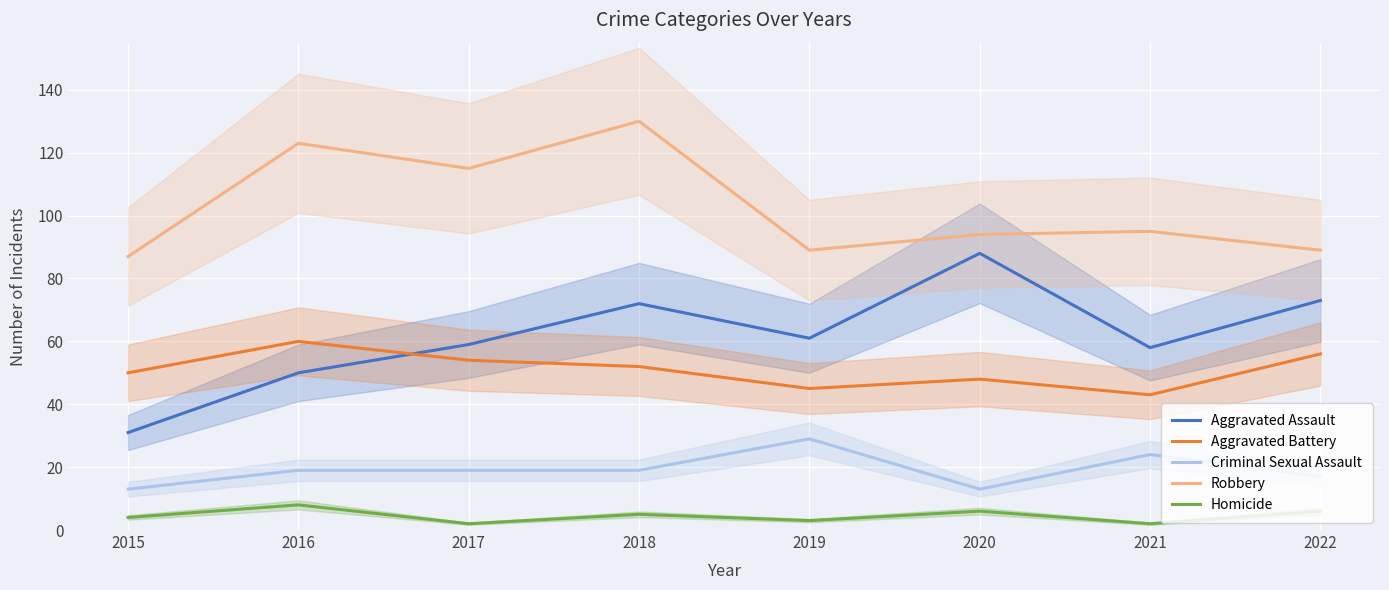

Count the Aggravated Battery values in the range 48 to 56.

5